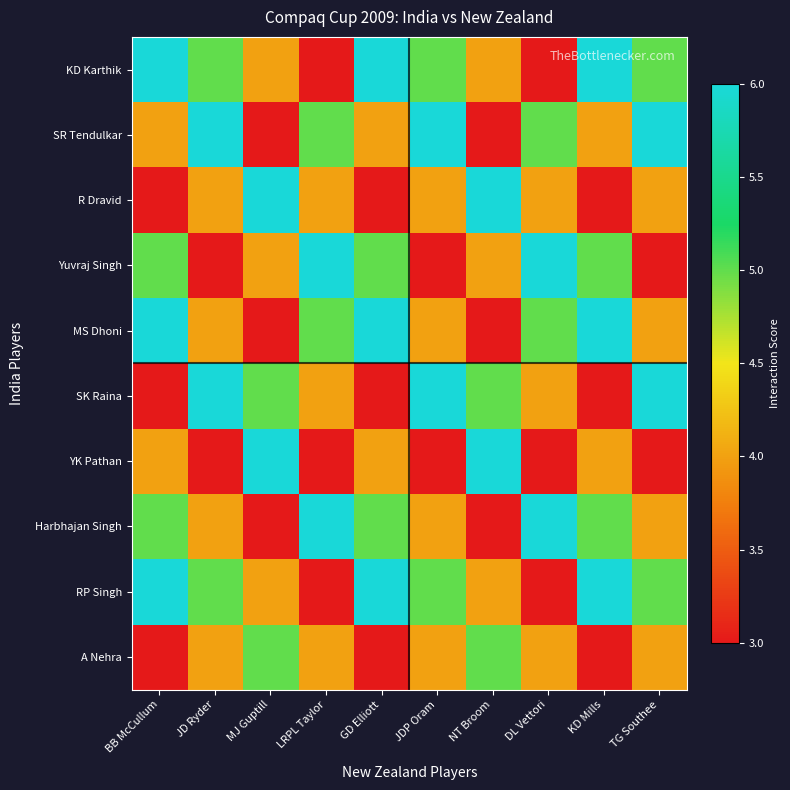

Reading left to right, transcribe all the data shown in this chart.

KD Karthik: BB McCullum=6	JD Ryder=5	MJ Guptill=4	LRPL Taylor=3	GD Elliott=6	JDP Oram=5	NT Broom=4	DL Vettori=3	KD Mills=6	TG Southee=5
SR Tendulkar: BB McCullum=4	JD Ryder=6	MJ Guptill=3	LRPL Taylor=5	GD Elliott=4	JDP Oram=6	NT Broom=3	DL Vettori=5	KD Mills=4	TG Southee=6
R Dravid: BB McCullum=3	JD Ryder=4	MJ Guptill=6	LRPL Taylor=4	GD Elliott=3	JDP Oram=4	NT Broom=6	DL Vettori=4	KD Mills=3	TG Southee=4
Yuvraj Singh: BB McCullum=5	JD Ryder=3	MJ Guptill=4	LRPL Taylor=6	GD Elliott=5	JDP Oram=3	NT Broom=4	DL Vettori=6	KD Mills=5	TG Southee=3
MS Dhoni: BB McCullum=6	JD Ryder=4	MJ Guptill=3	LRPL Taylor=5	GD Elliott=6	JDP Oram=4	NT Broom=3	DL Vettori=5	KD Mills=6	TG Southee=4
SK Raina: BB McCullum=3	JD Ryder=6	MJ Guptill=5	LRPL Taylor=4	GD Elliott=3	JDP Oram=6	NT Broom=5	DL Vettori=4	KD Mills=3	TG Southee=6
YK Pathan: BB McCullum=4	JD Ryder=3	MJ Guptill=6	LRPL Taylor=3	GD Elliott=4	JDP Oram=3	NT Broom=6	DL Vettori=3	KD Mills=4	TG Southee=3
Harbhajan Singh: BB McCullum=5	JD Ryder=4	MJ Guptill=3	LRPL Taylor=6	GD Elliott=5	JDP Oram=4	NT Broom=3	DL Vettori=6	KD Mills=5	TG Southee=4
RP Singh: BB McCullum=6	JD Ryder=5	MJ Guptill=4	LRPL Taylor=3	GD Elliott=6	JDP Oram=5	NT Broom=4	DL Vettori=3	KD Mills=6	TG Southee=5
A Nehra: BB McCullum=3	JD Ryder=4	MJ Guptill=5	LRPL Taylor=4	GD Elliott=3	JDP Oram=4	NT Broom=5	DL Vettori=4	KD Mills=3	TG Southee=4